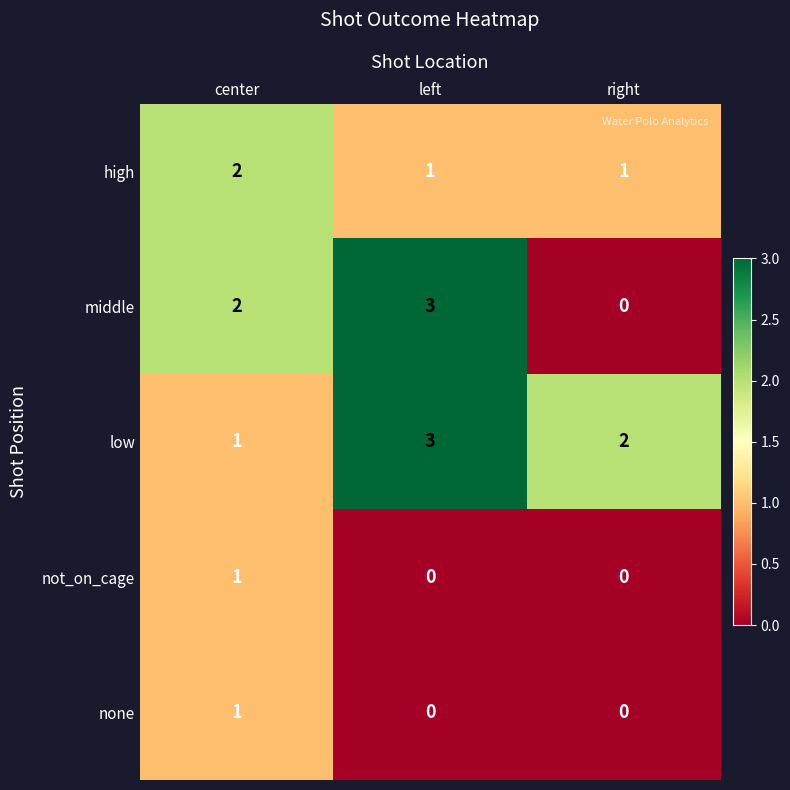

Which category has the lowest value in the middle series?

right